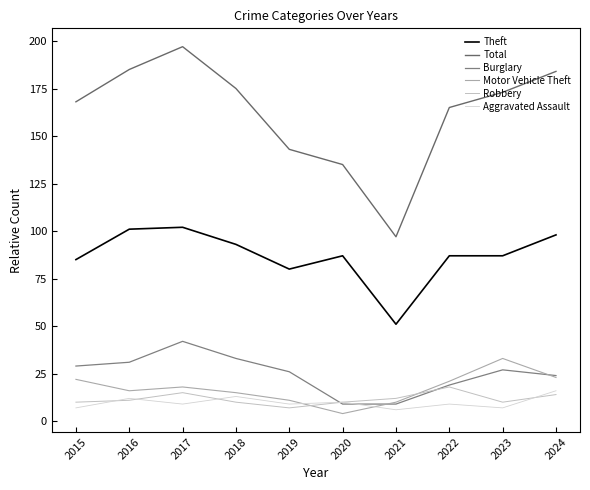

How many lines are shown in the chart?

6